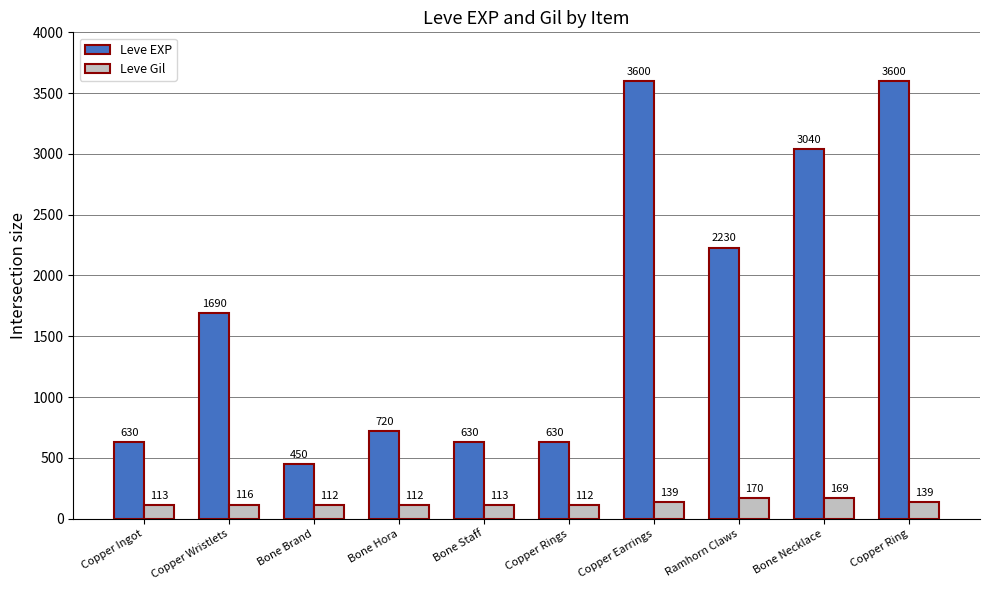

Rank the series by their maximum value, from lowest to highest.

Leve Gil, Leve EXP